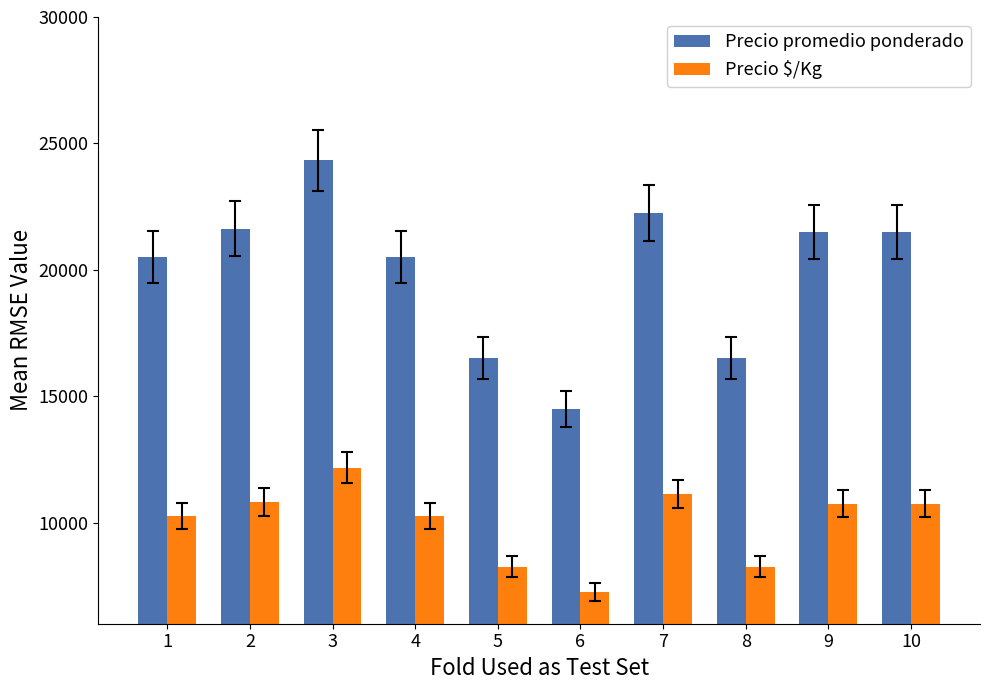

Between 3 and 10, which series saw the biggest shift?

Precio promedio ponderado